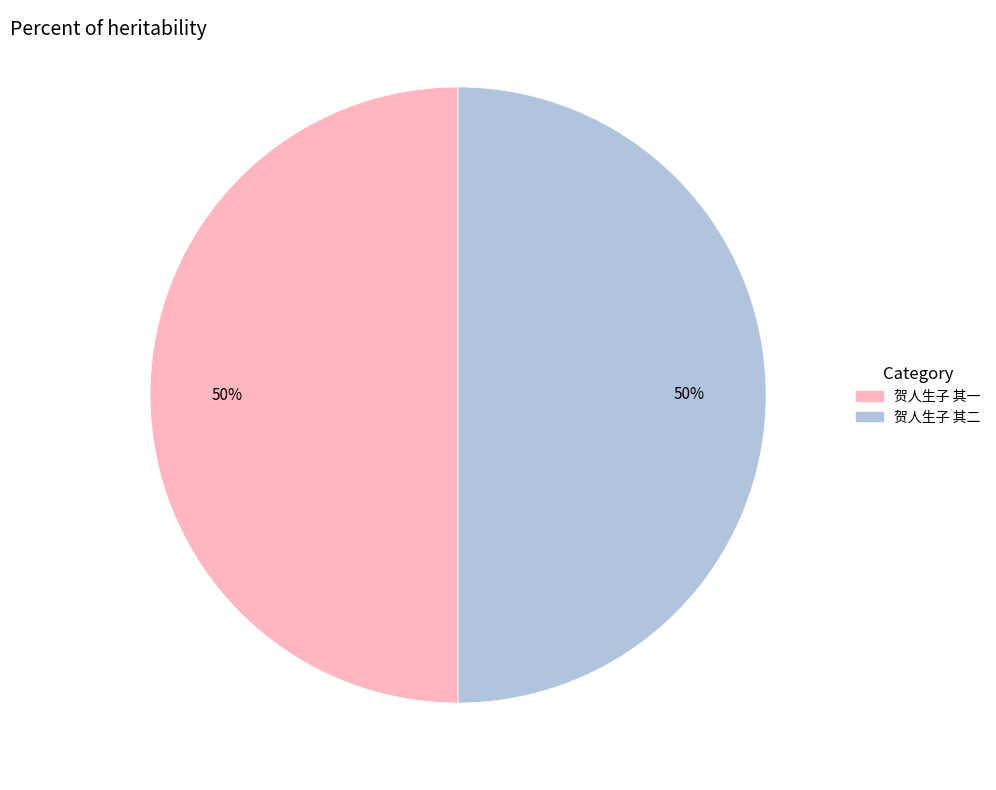

Is the sum of 贺人生子 其一 and 贺人生子 其二 greater than half?

Yes